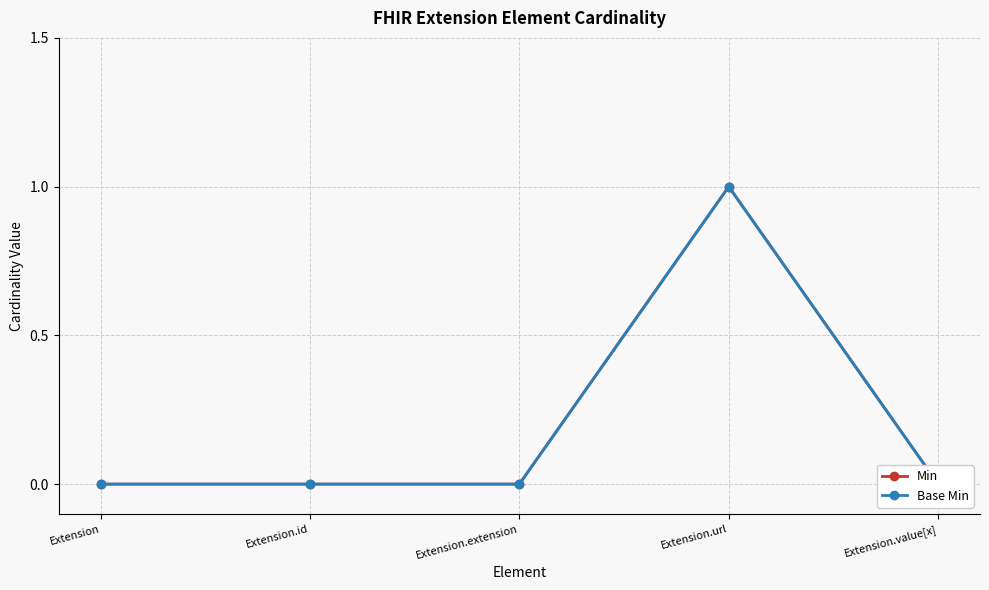

Which series changed the most between Extension and Extension.id?

Min